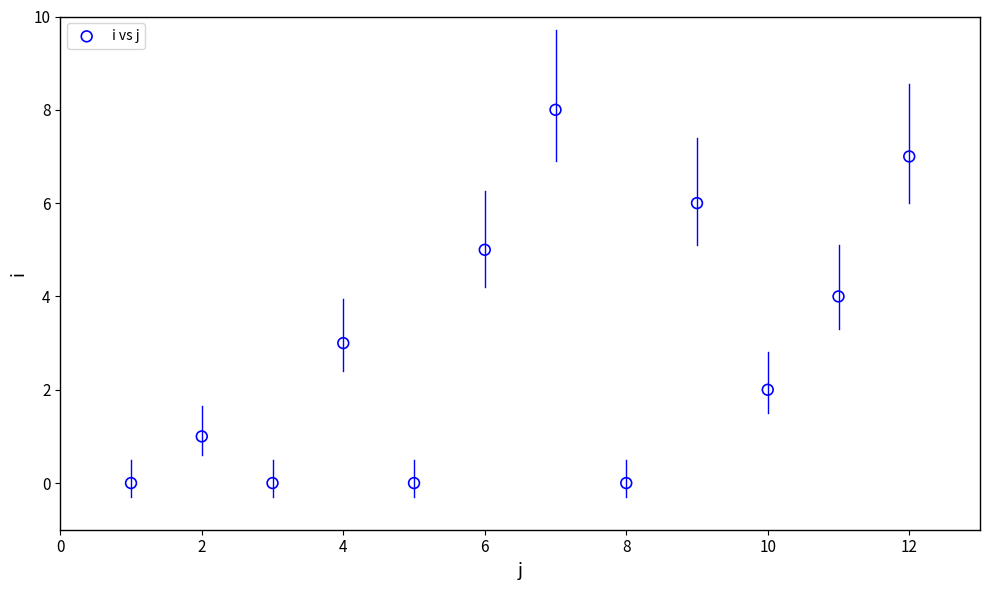

What is the average Y value?

3